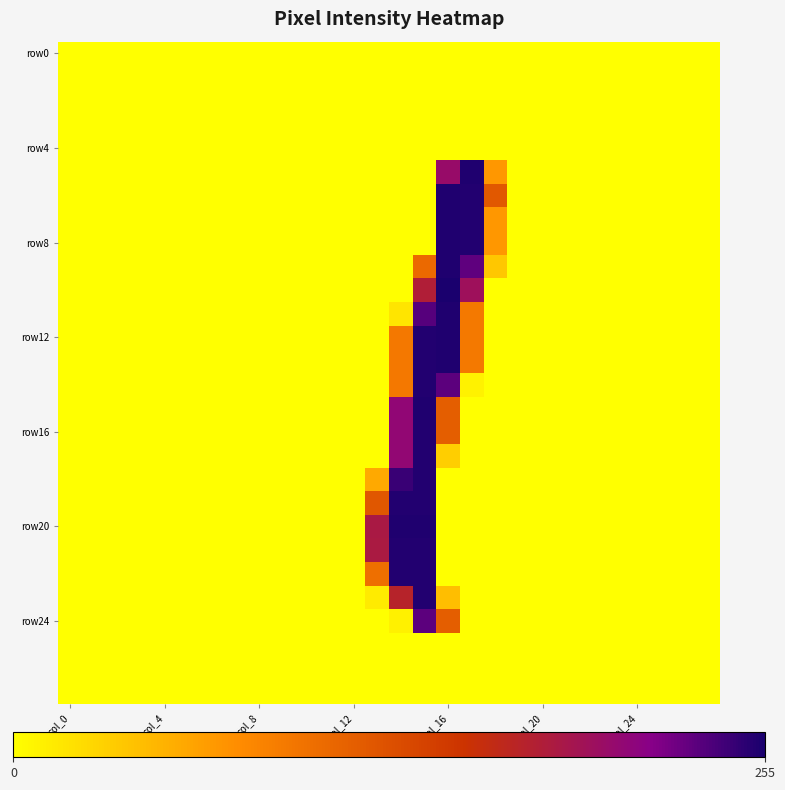

At which category is the sum across all series the highest?

15